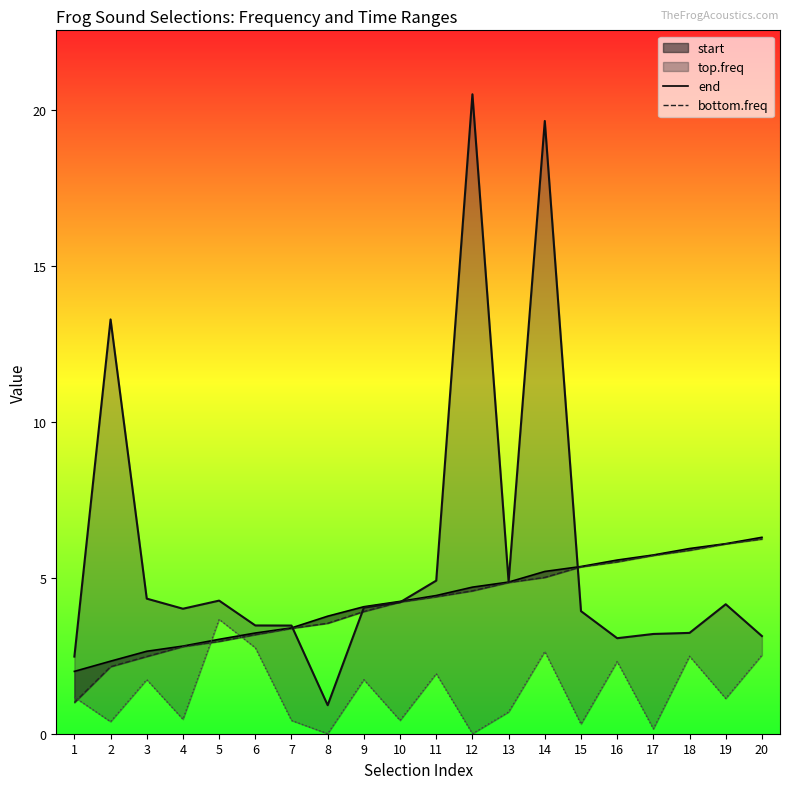

What is the average value of the bottom.freq series?

4.2